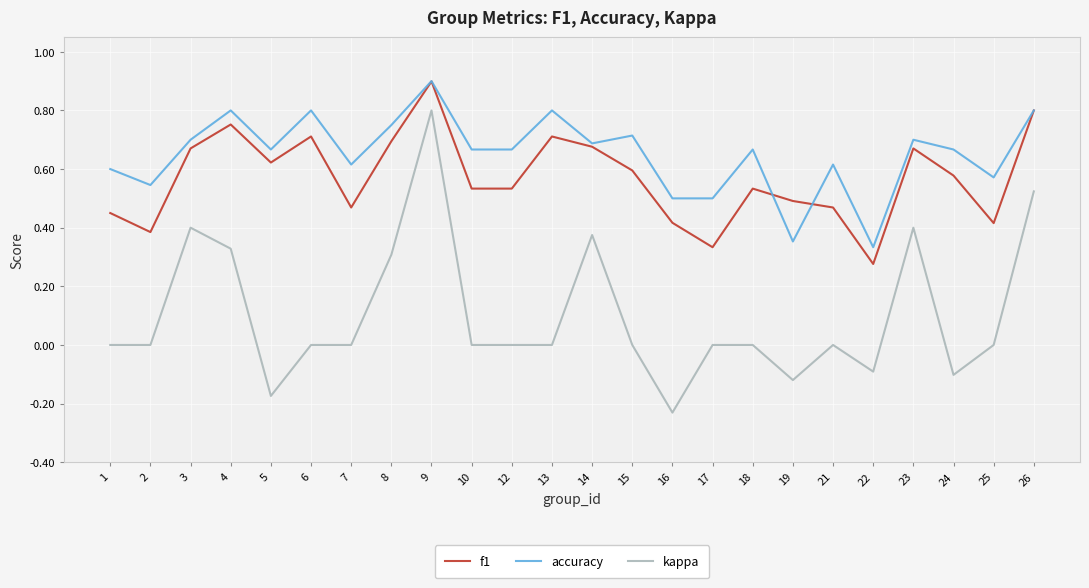

Which category has the highest value in the accuracy series?

9